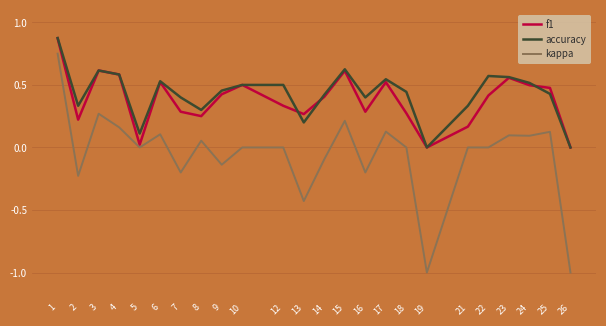

What is the lowest value of the kappa series?

-1.0